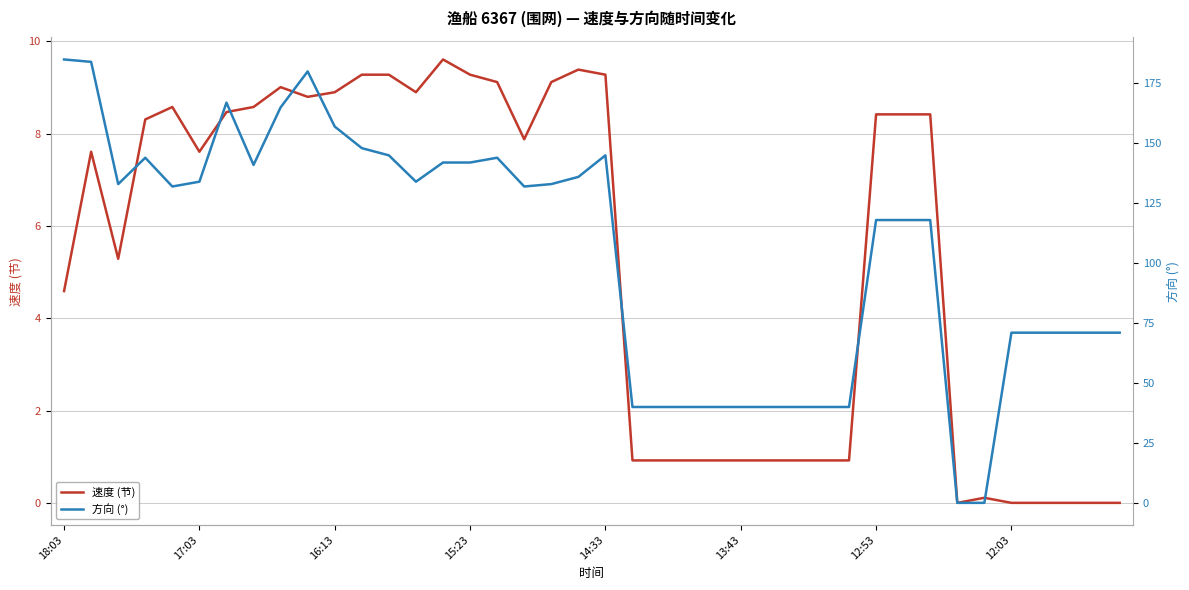

Which series has the largest total across all categories?

方向 (°)